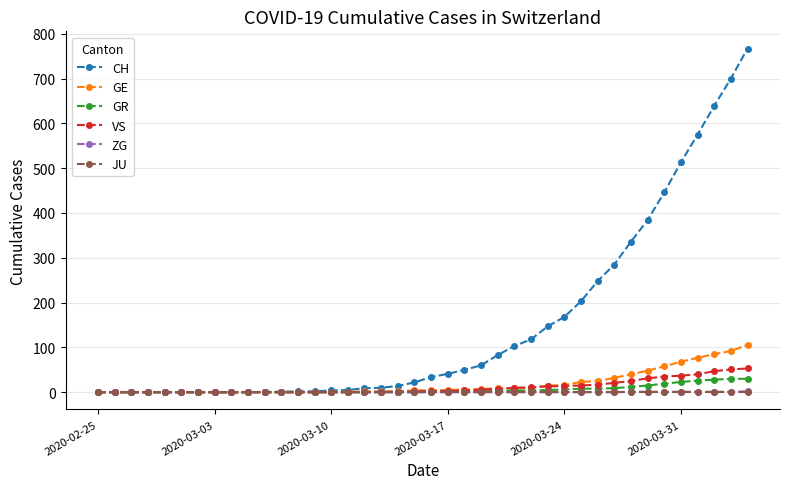

What is the maximum value for VS?

53